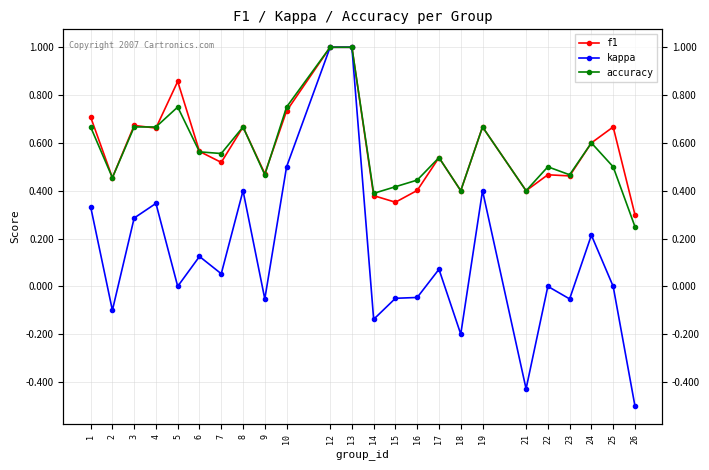

What is the value of the kappa point at the 24th from the left?

-0.5